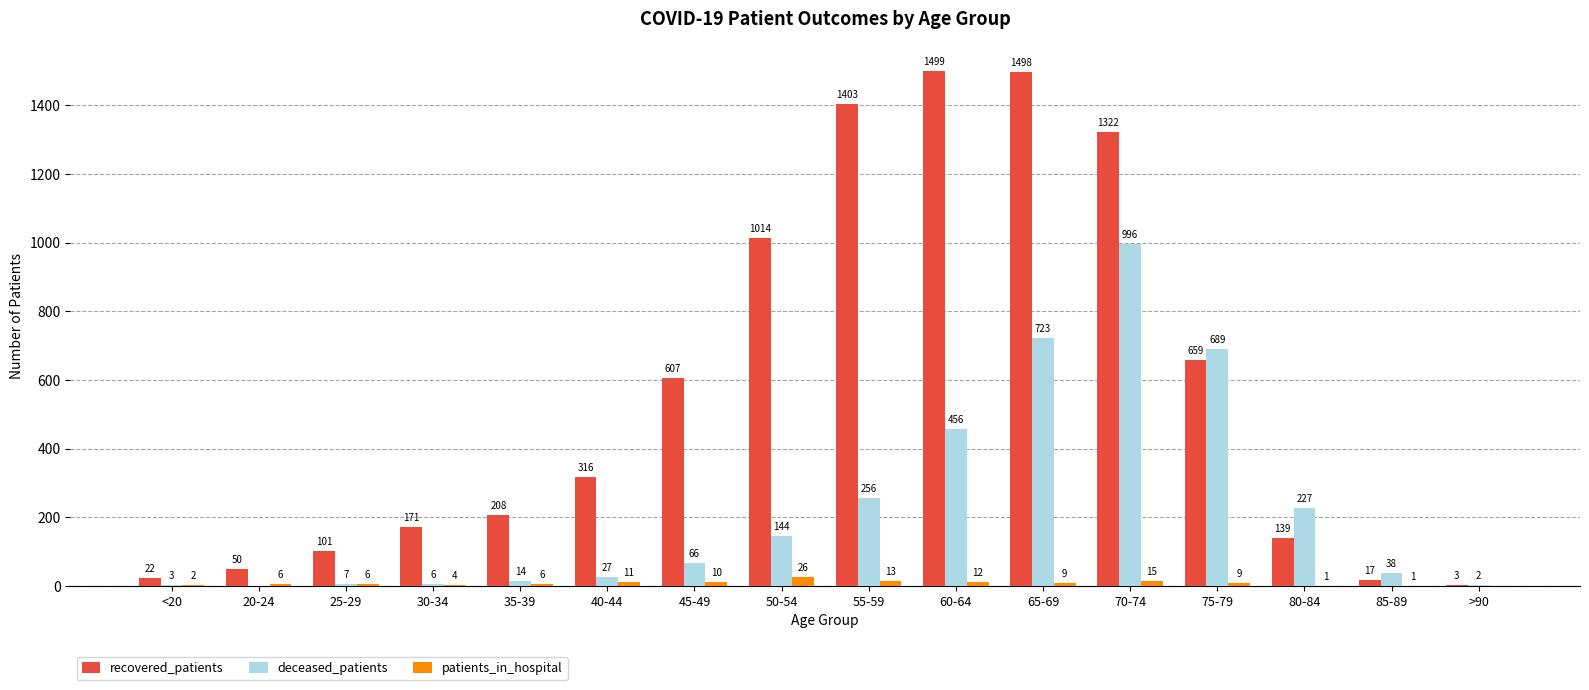

Does the chart contain stacked bars?

No